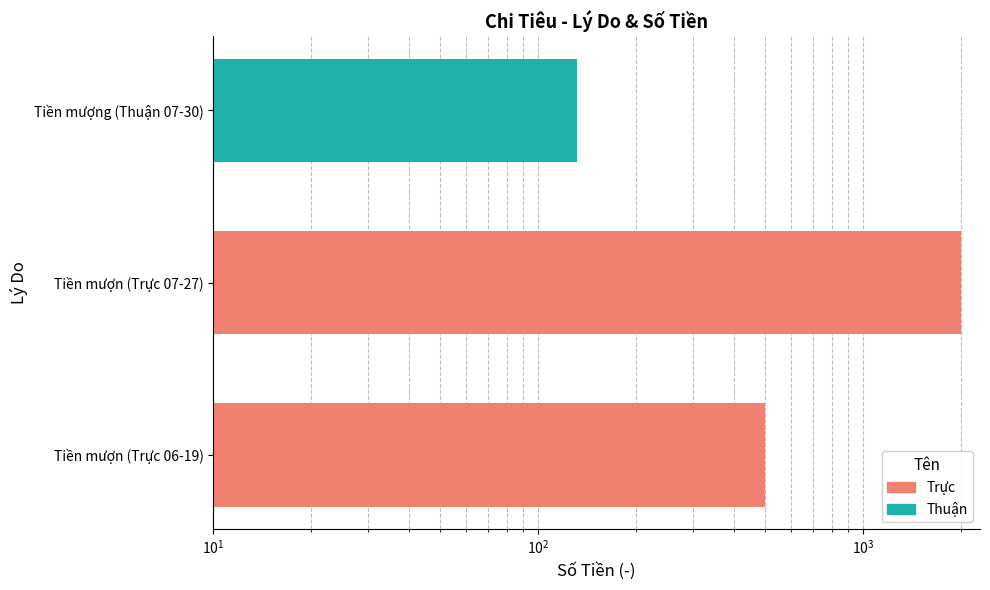

What is the greatest value displayed?

2000